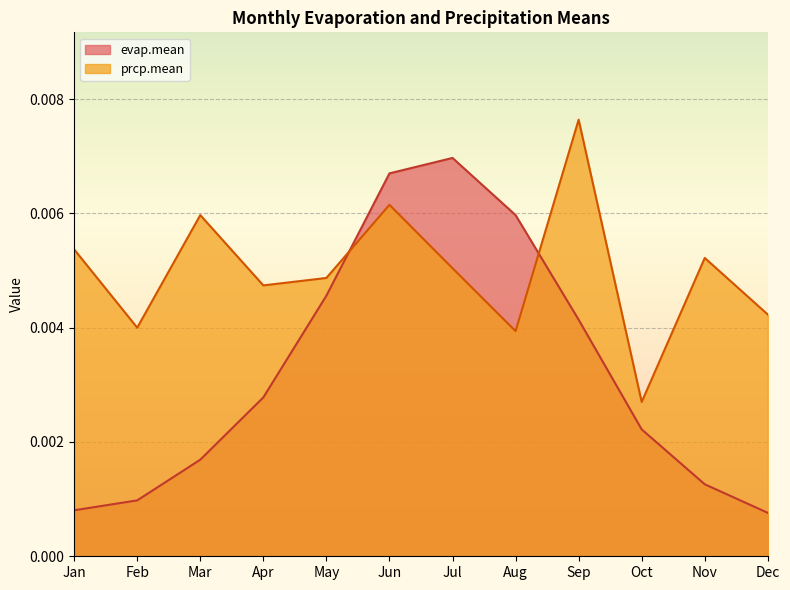

True or false: prcp.mean has a value of 0.0 at Nov.

False